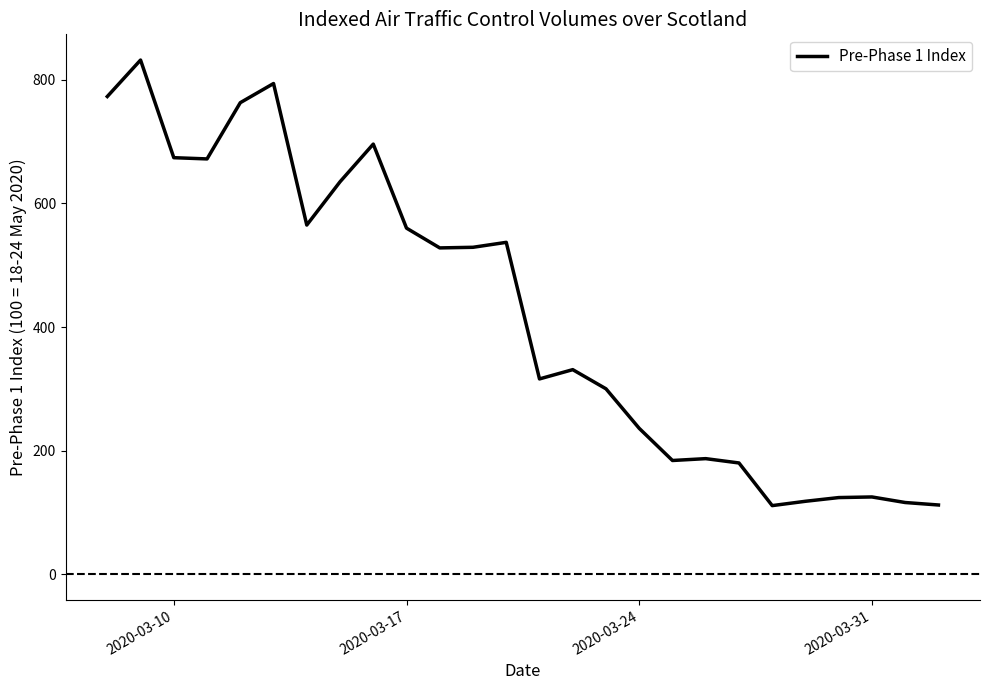

What is the smallest value displayed?

111